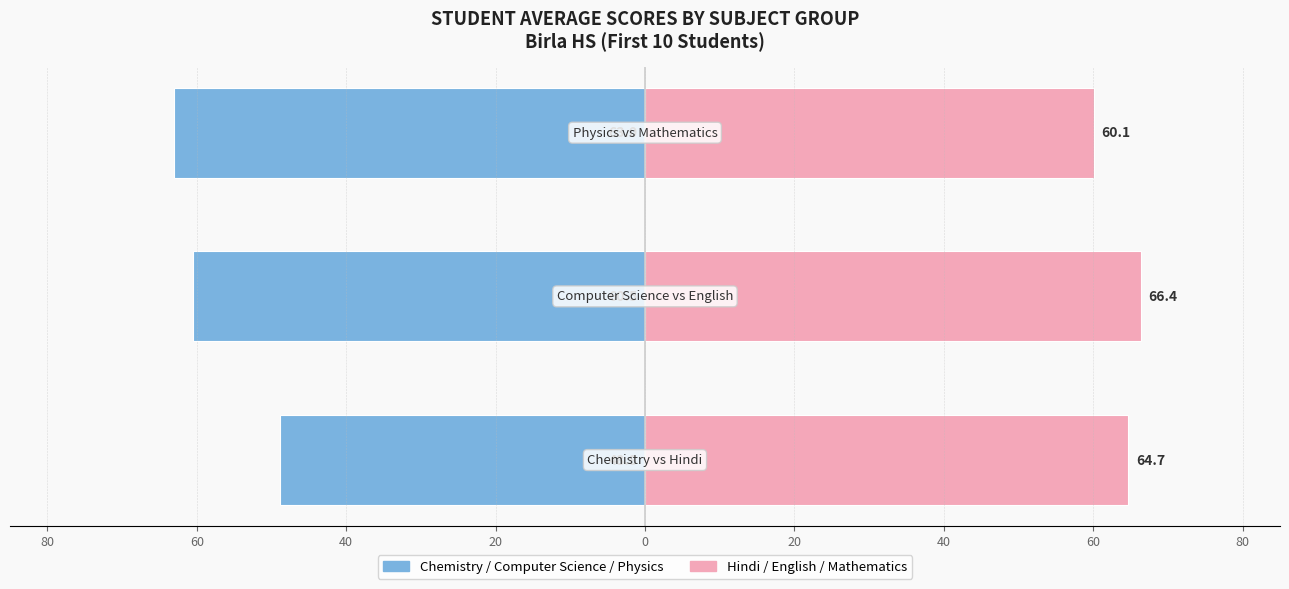

What is the spread (max minus min) of values at 60?

126.9